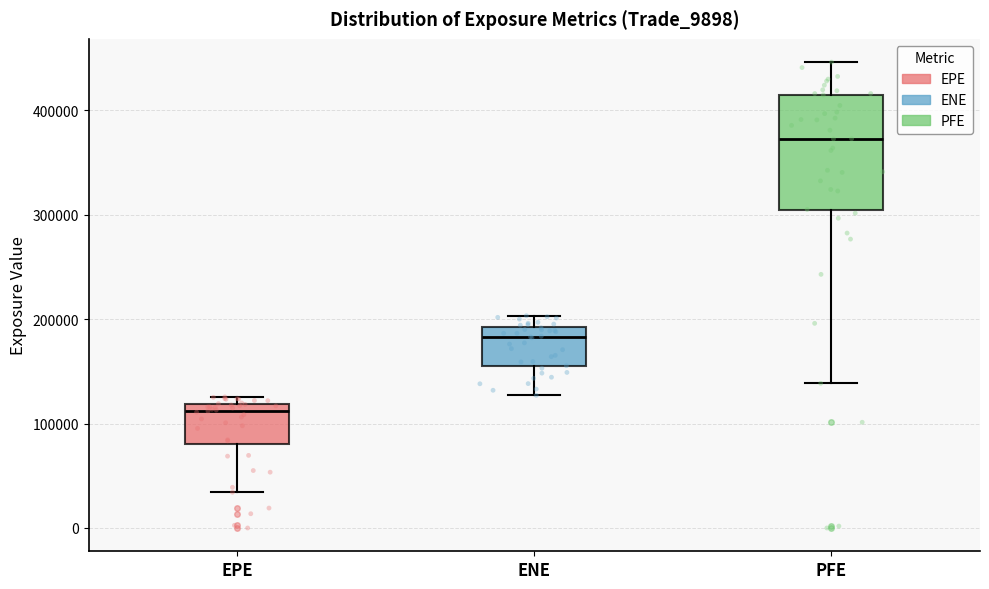

Which box has the highest median line?

PFE